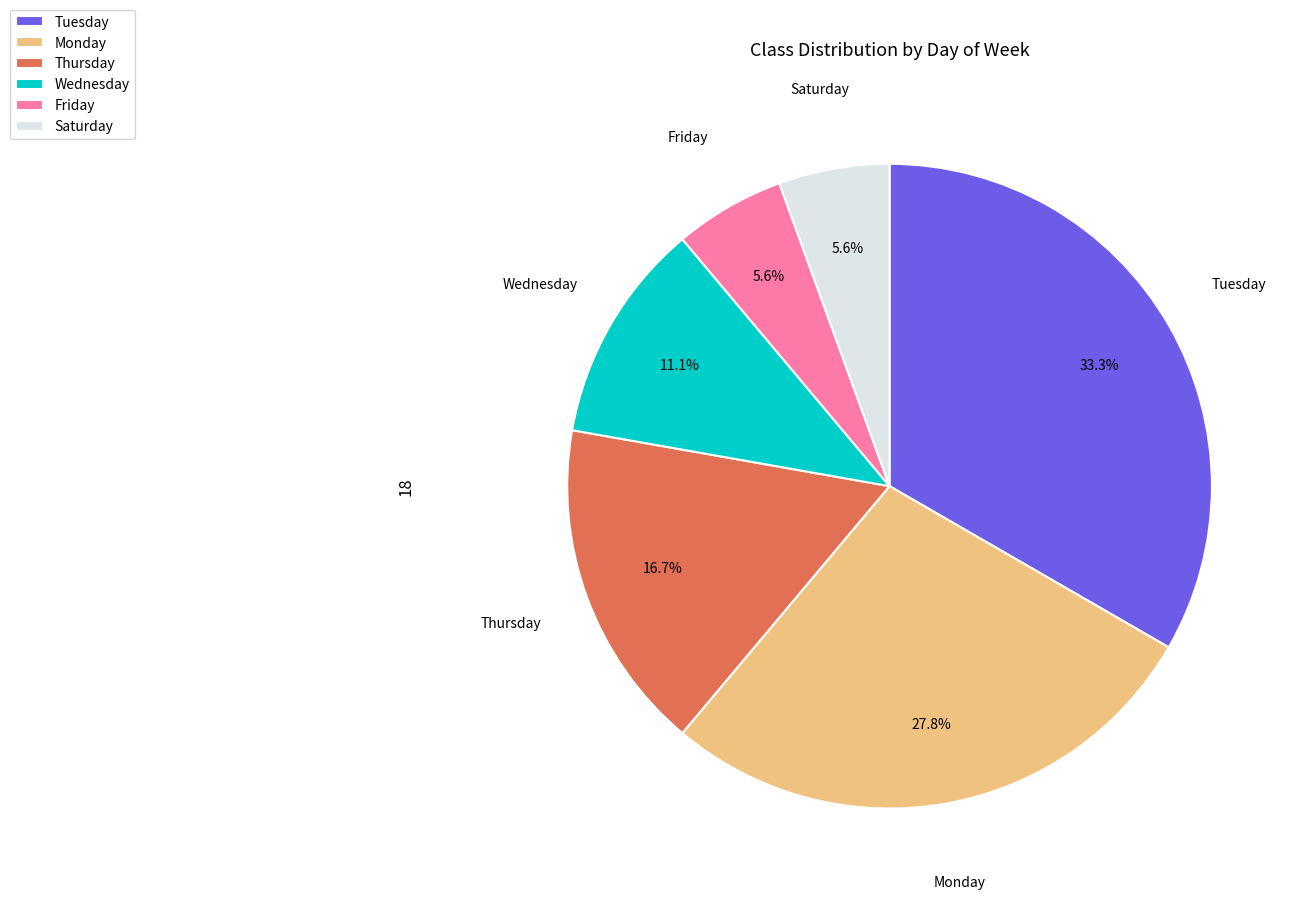

Is Monday the majority of the pie?

No